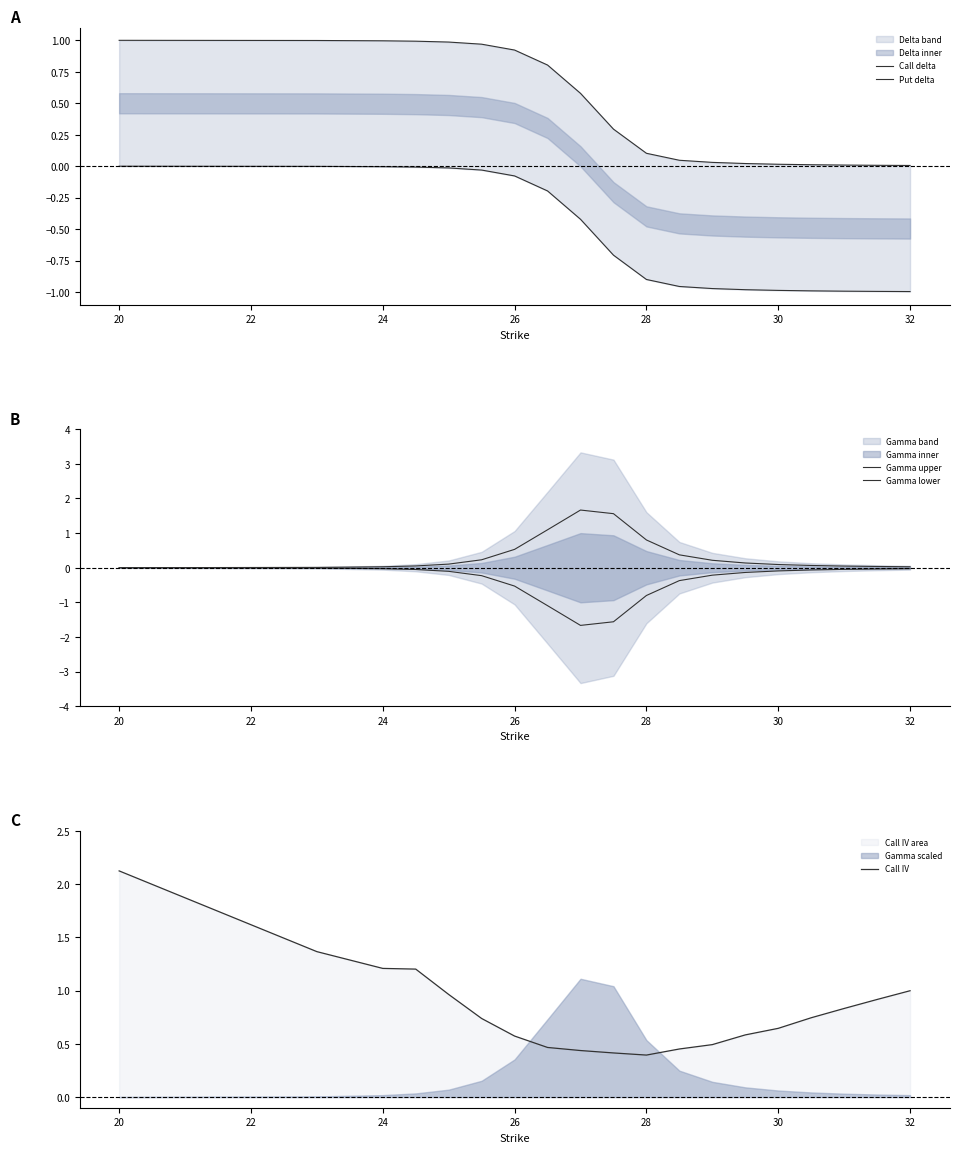

True or false: Call IV has a value of 1.0 at 32.

True